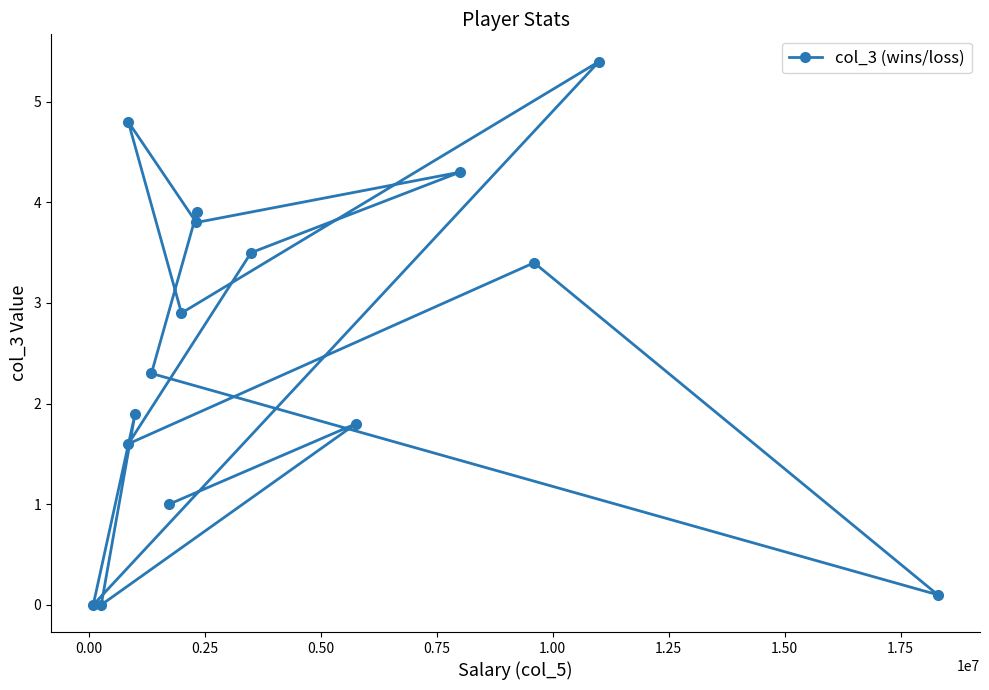

Is this an area chart (filled region under the line)?

No